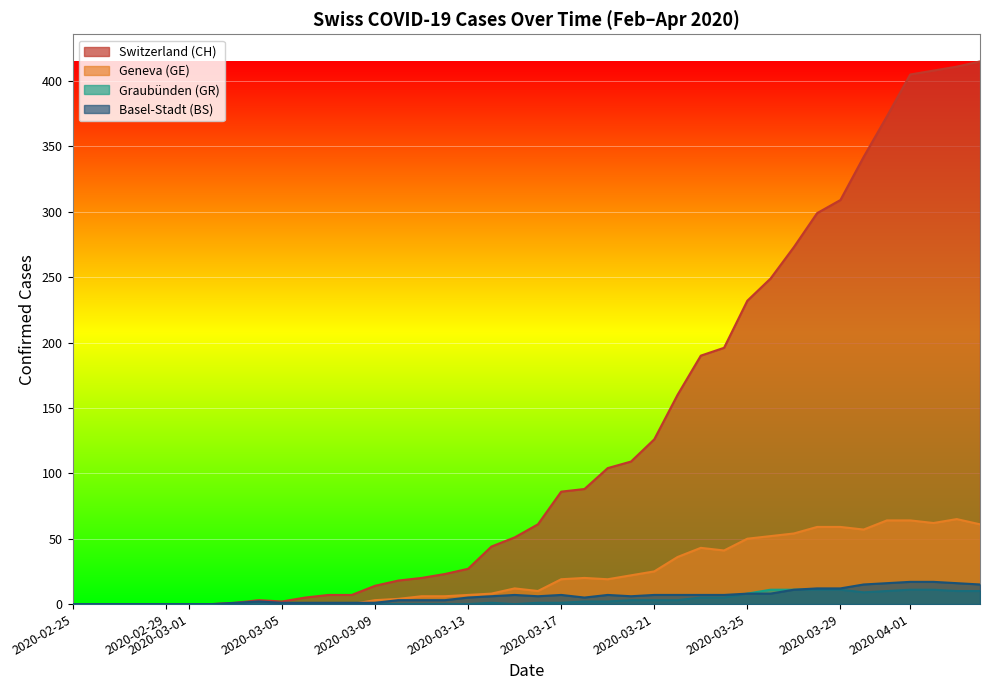

What is the highest value of the Switzerland (CH) series?

415